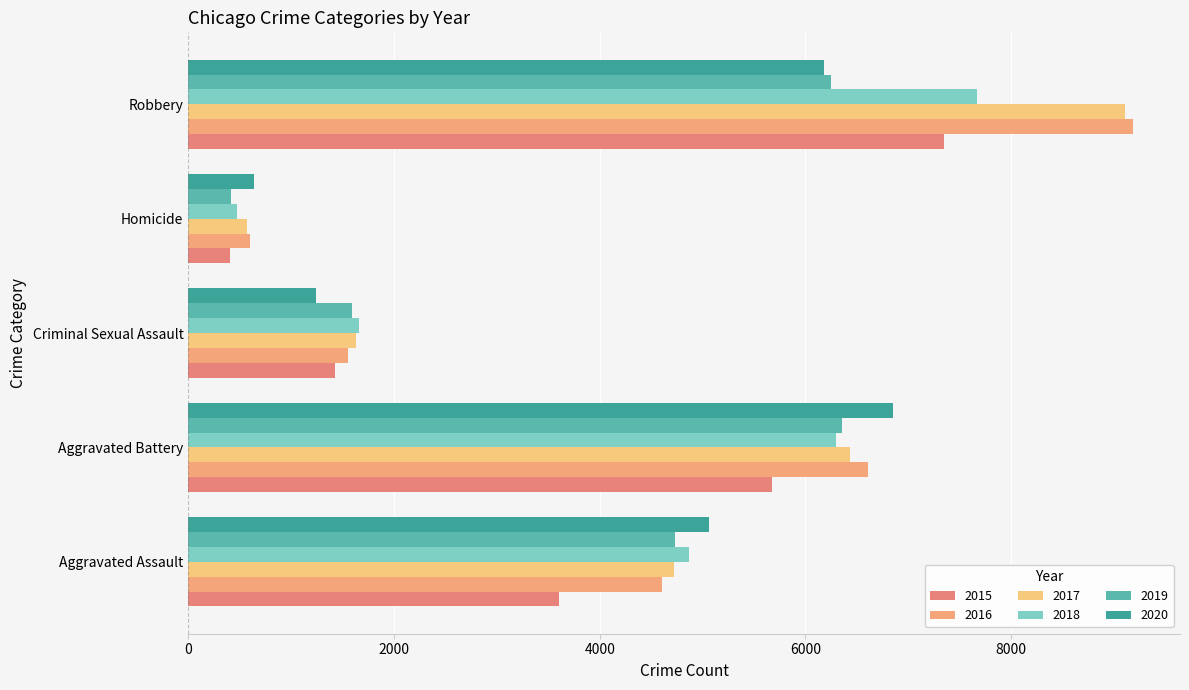

What is the label of the 3rd bar from the right?

Criminal Sexual Assault